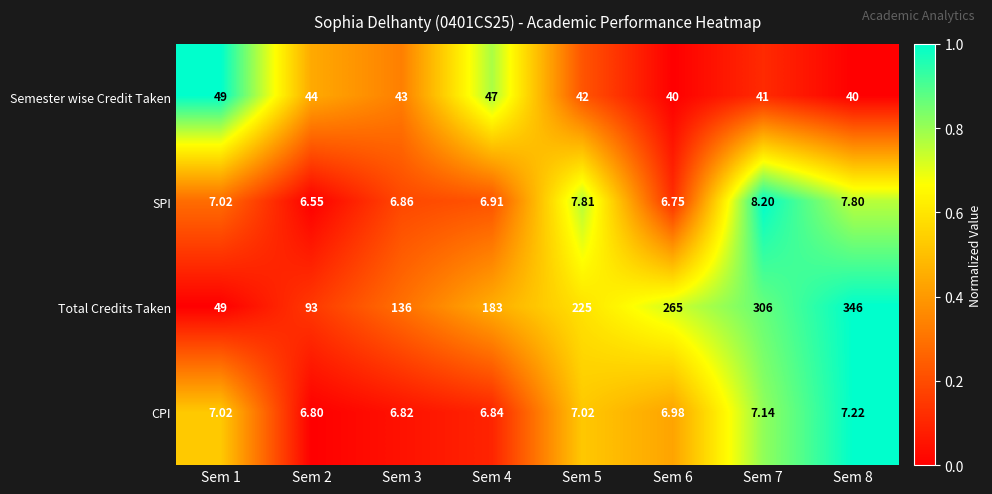

Rank the series by their maximum value, from lowest to highest.

CPI, SPI, Semester wise Credit Taken, Total Credits Taken